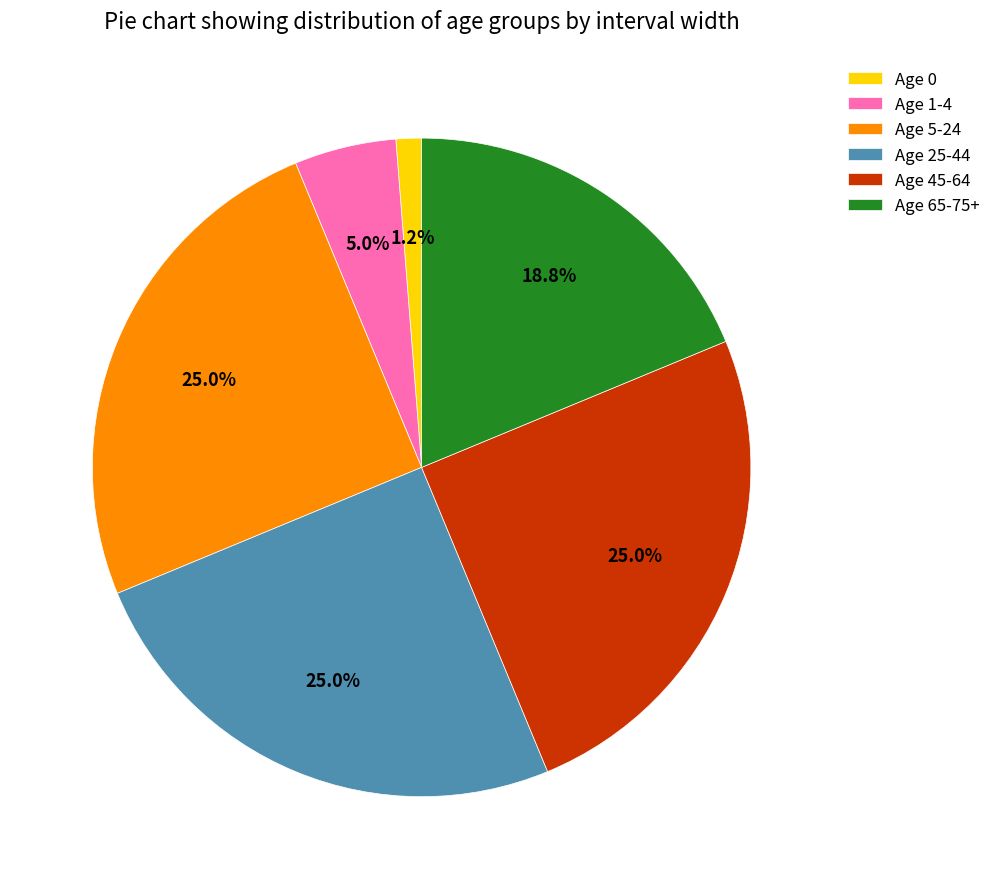

Which has a higher value, Age 0 or Age 45-64?

Age 45-64